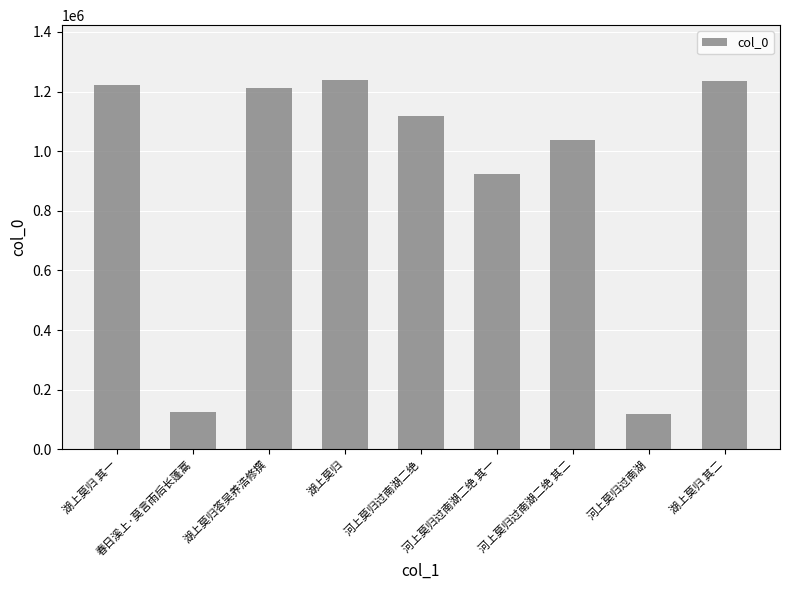

How many bars are there in total?

9